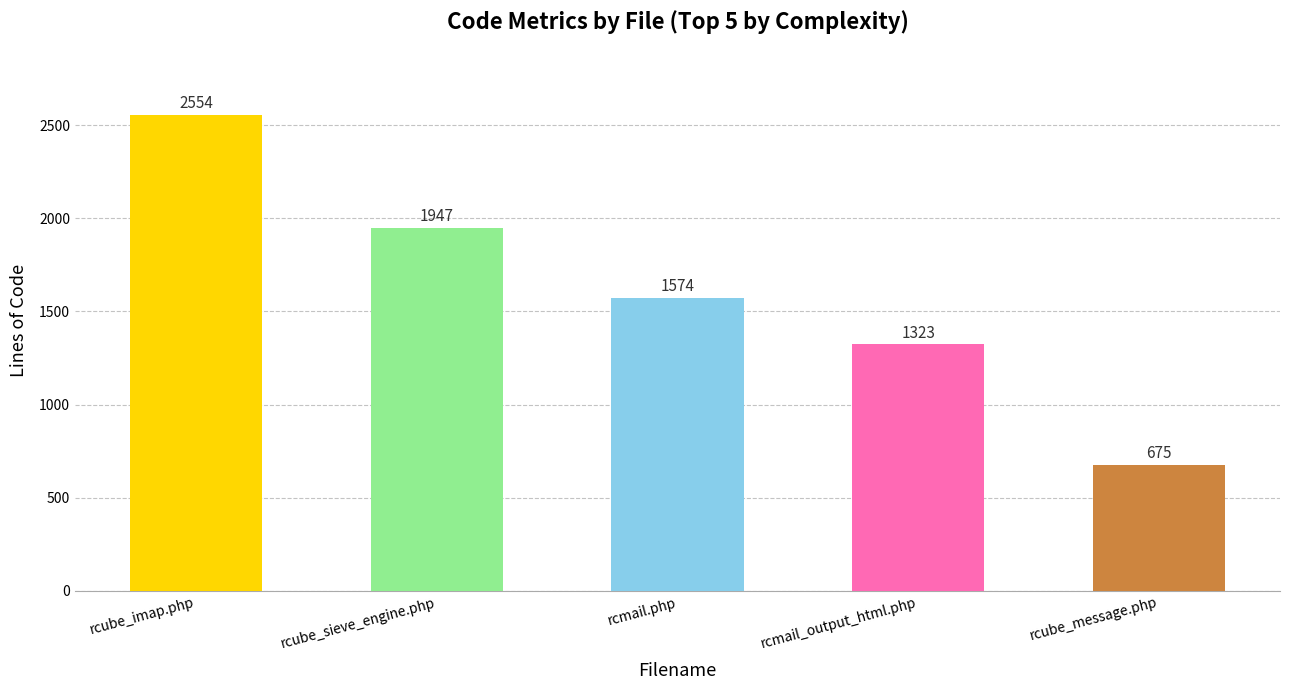

How many distinct data groups are displayed?

1